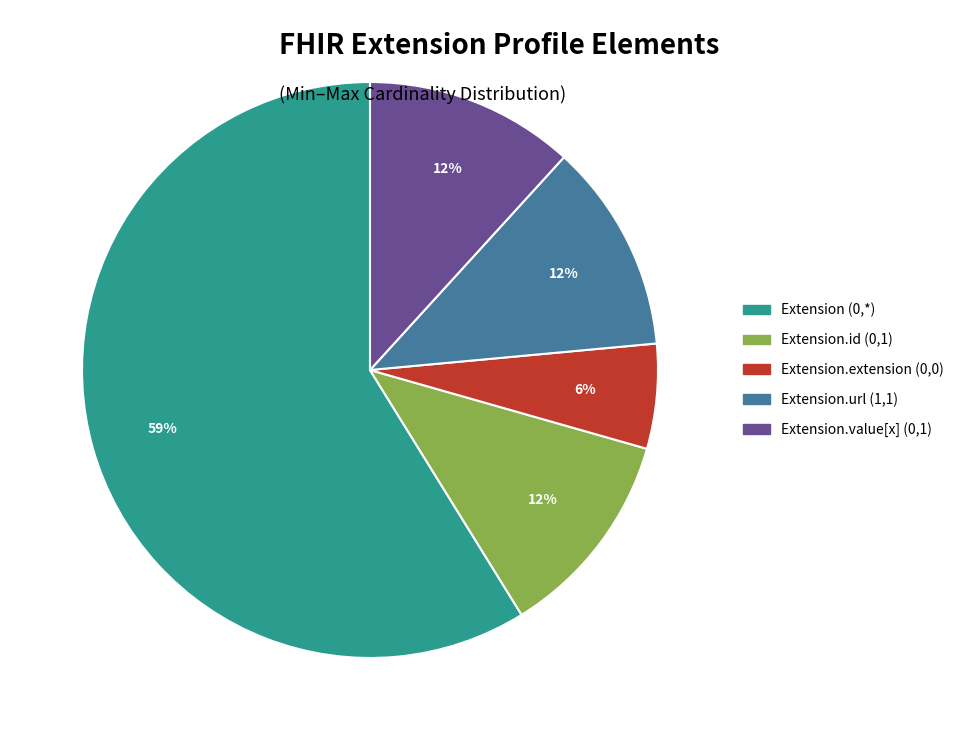

Does any single category account for the majority?

Yes